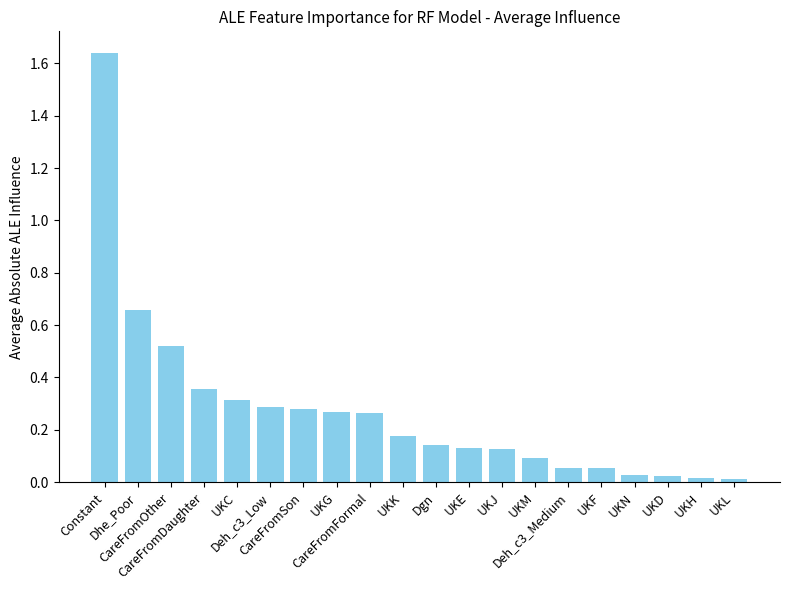

What is the greatest value displayed?

1.6